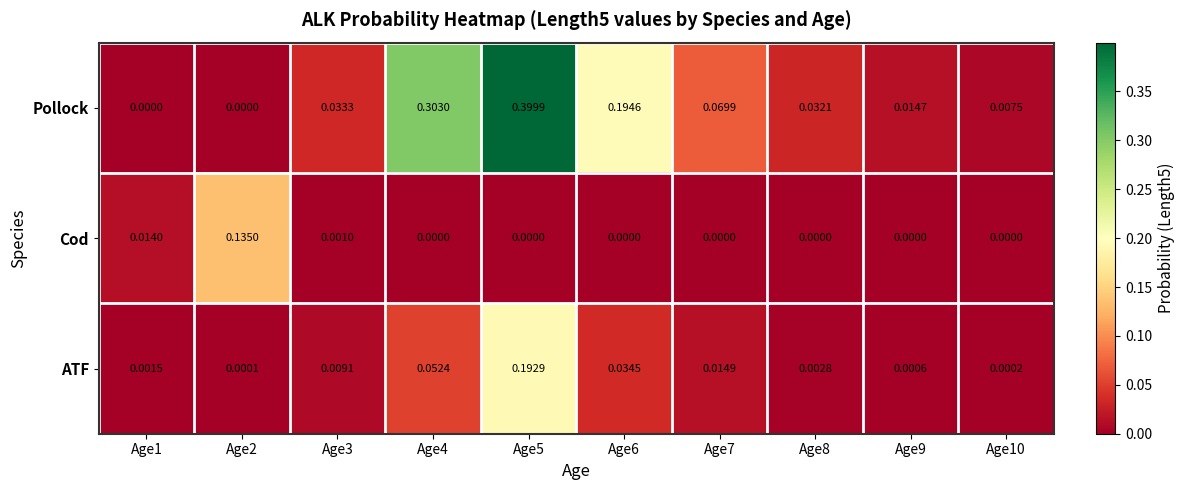

Which series changed the most between Age3 and Age6?

Pollock